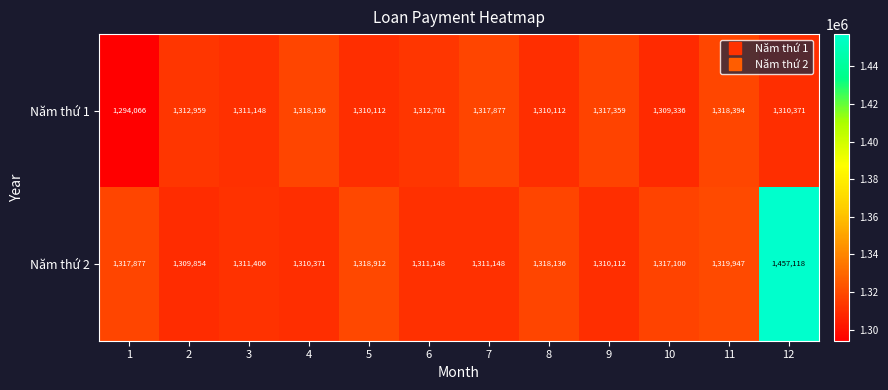

True or false: Năm thứ 1 has a value of 1312959 at 2.

True